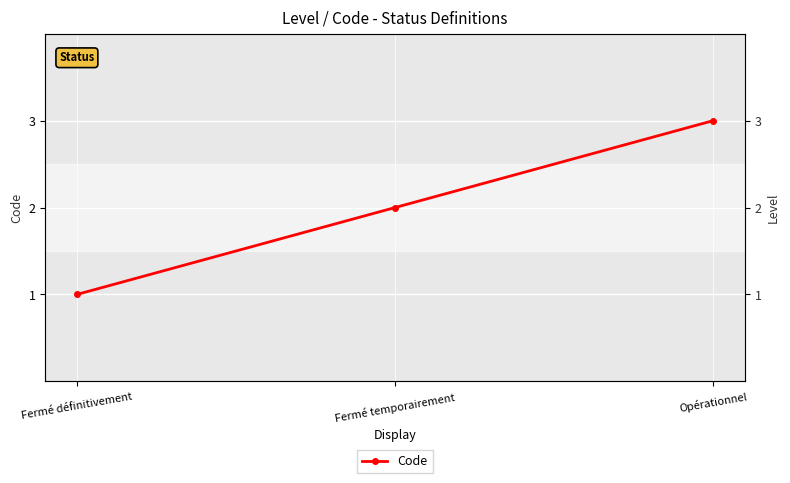

Is this an area chart (filled region under the line)?

No